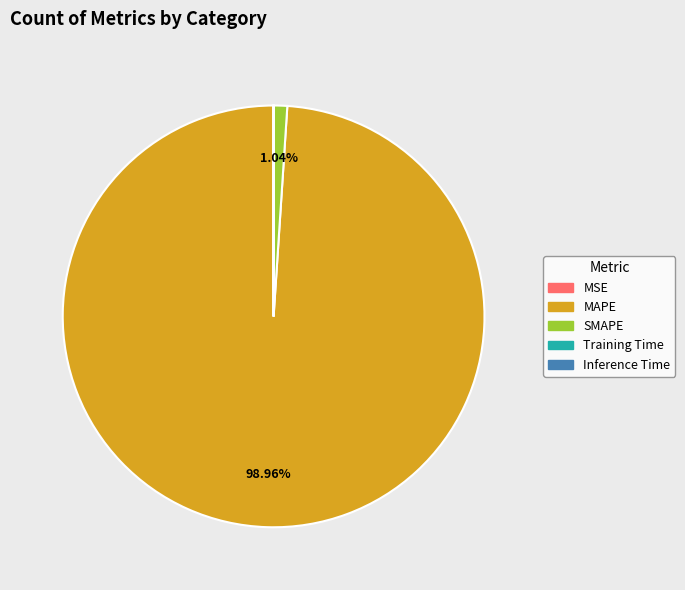

The SMAPE slice represents 11% of the pie. True or false?

False